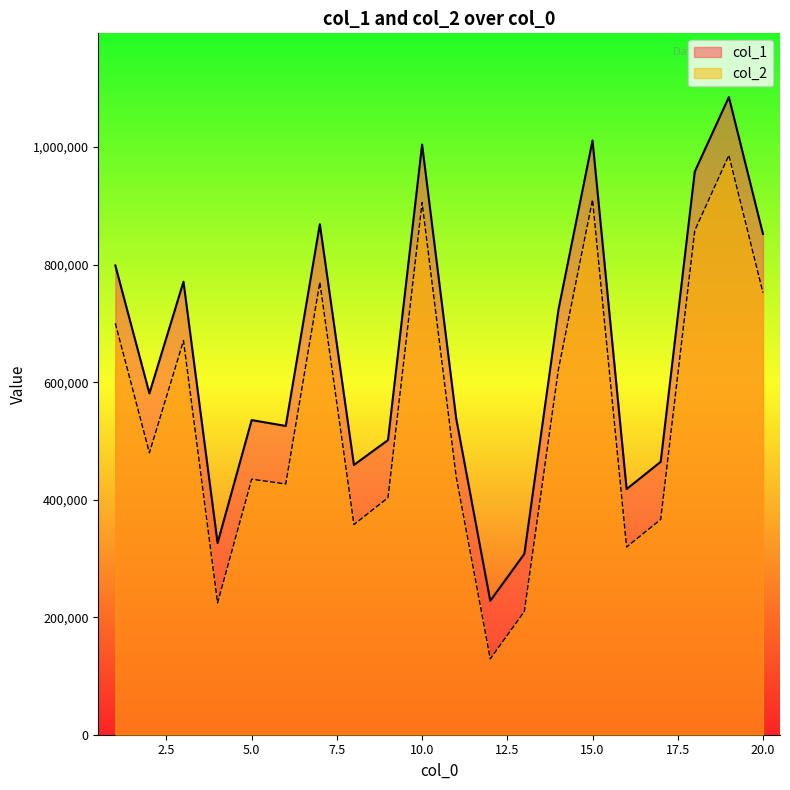

Where is the first local maximum for col_1?

3